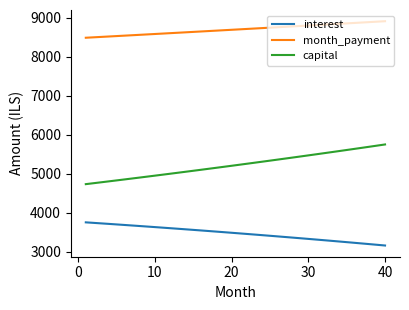

What is the greatest value displayed?

8913.1